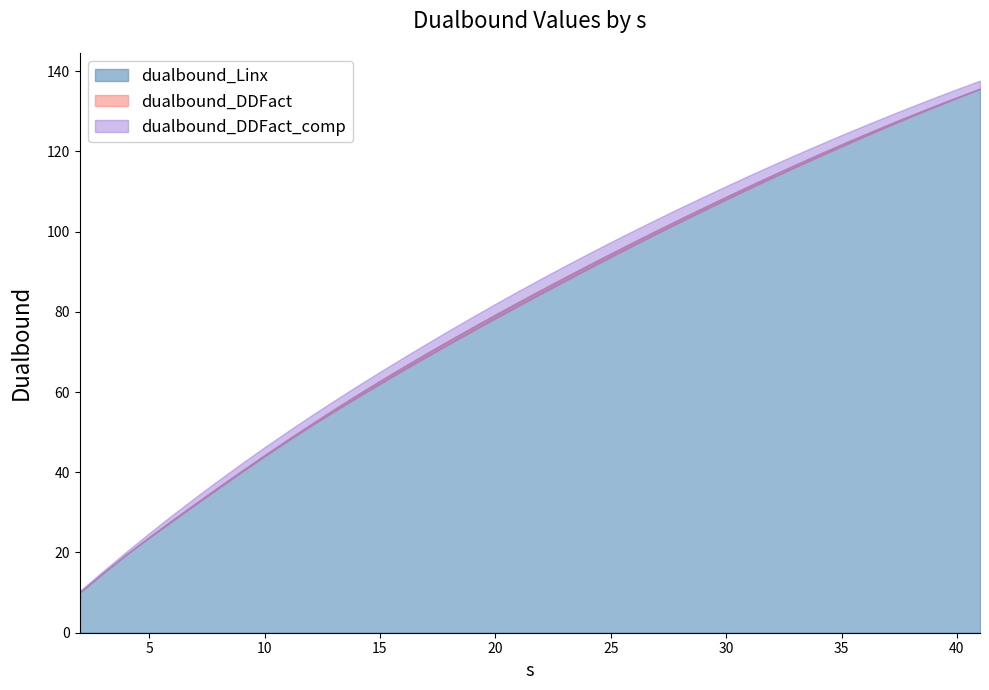

What is the difference between the highest and lowest values at 17?

3.3